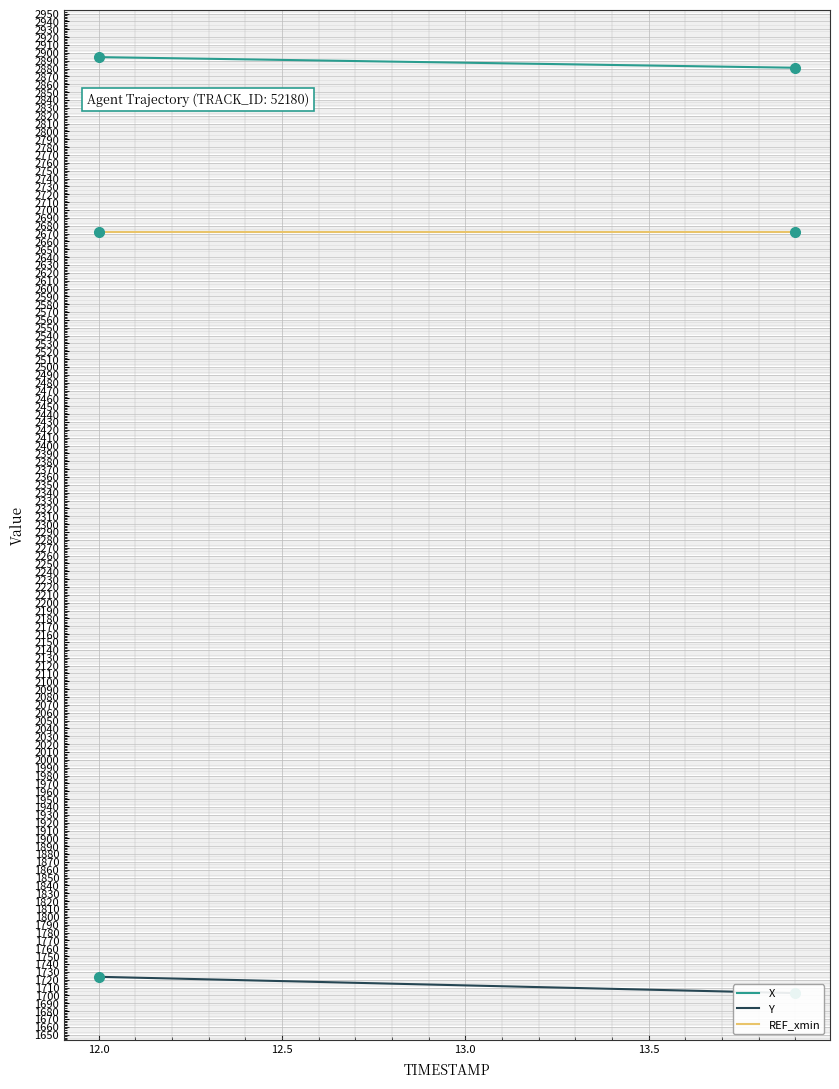

True or false: REF_xmin and X cross at least once.

False